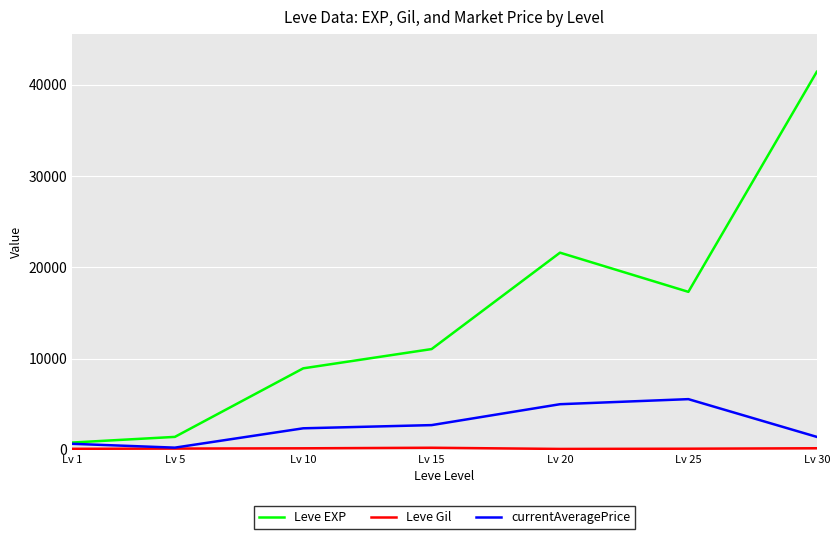

Which series has the widest spread of values?

Leve EXP